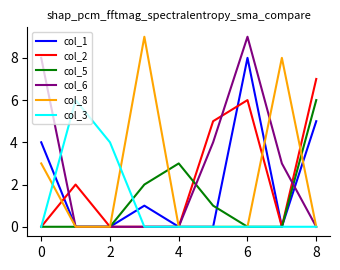

What is the sum of all col_3 values?

10